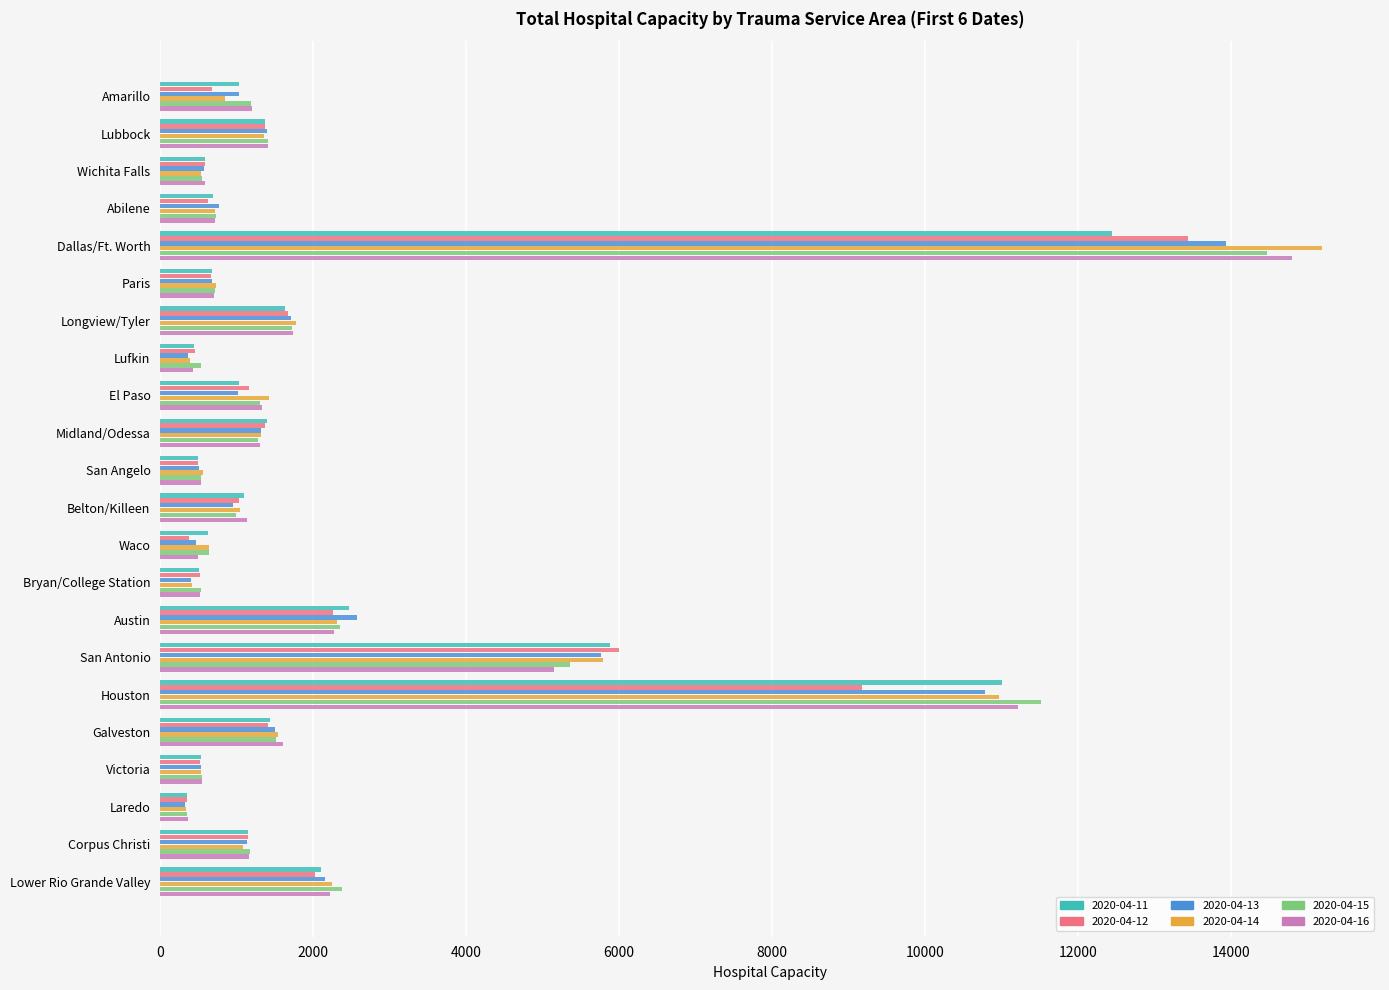

What is the average value of the 2020-04-12 series?

2150